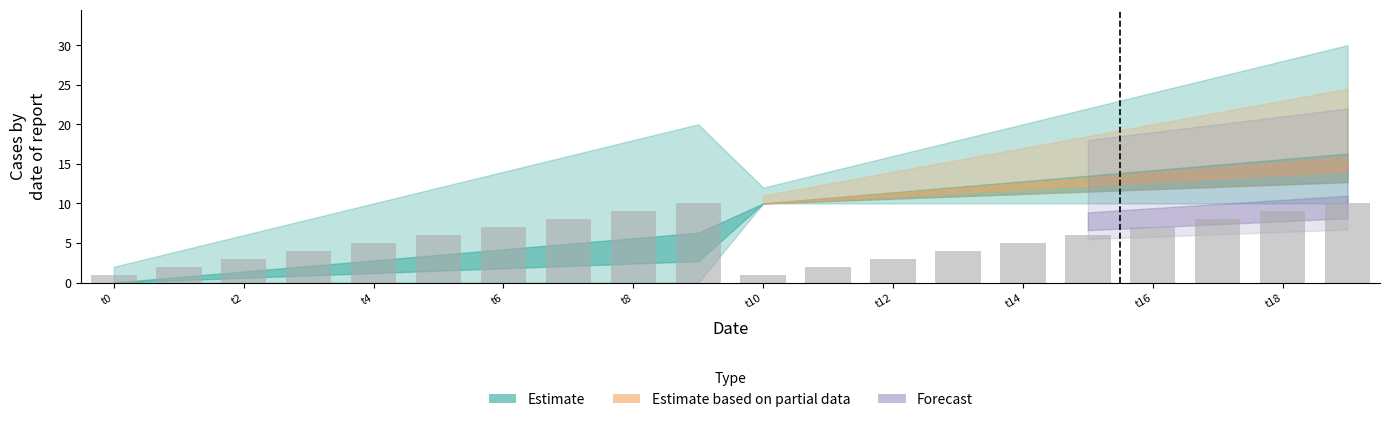

What is the greatest value displayed?

10